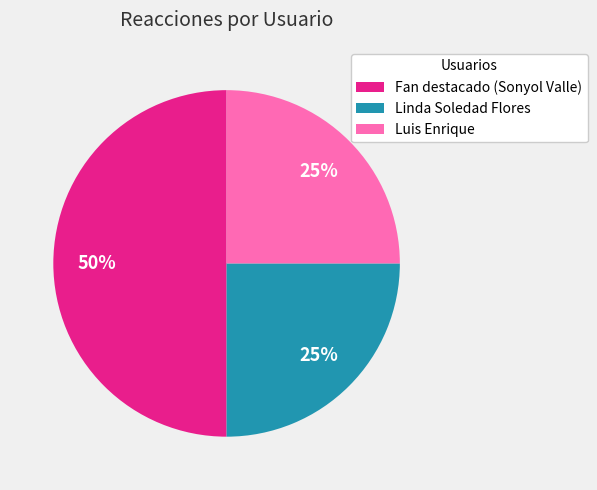

True or false: Fan destacado (Sonyol Valle) accounts for 50% of the total.

True